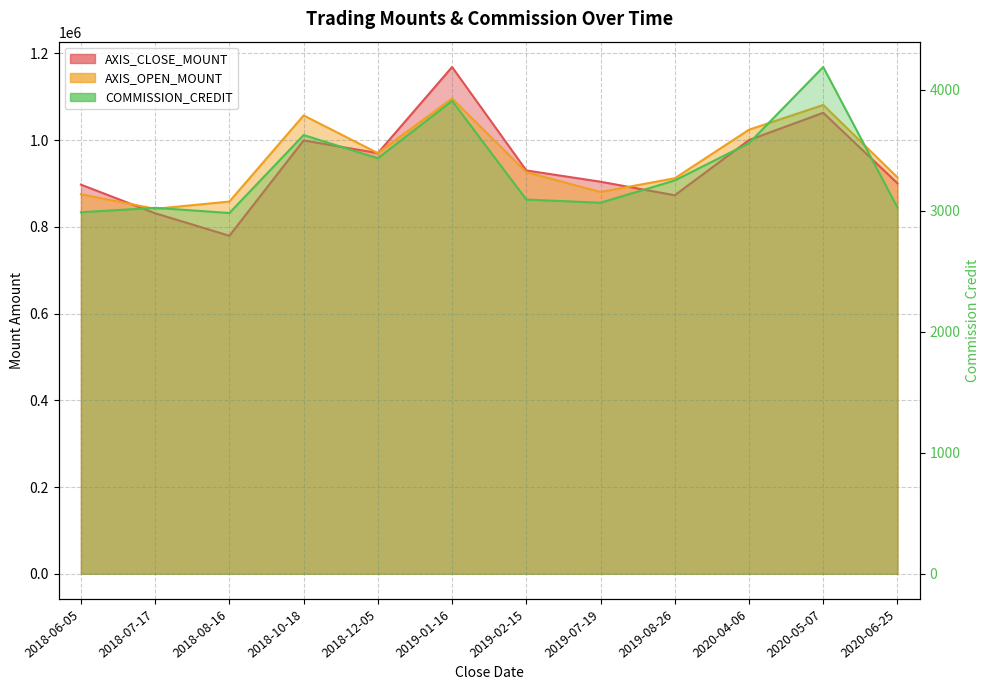

What is the difference between the highest and lowest values at 2020-05-07?

1076814